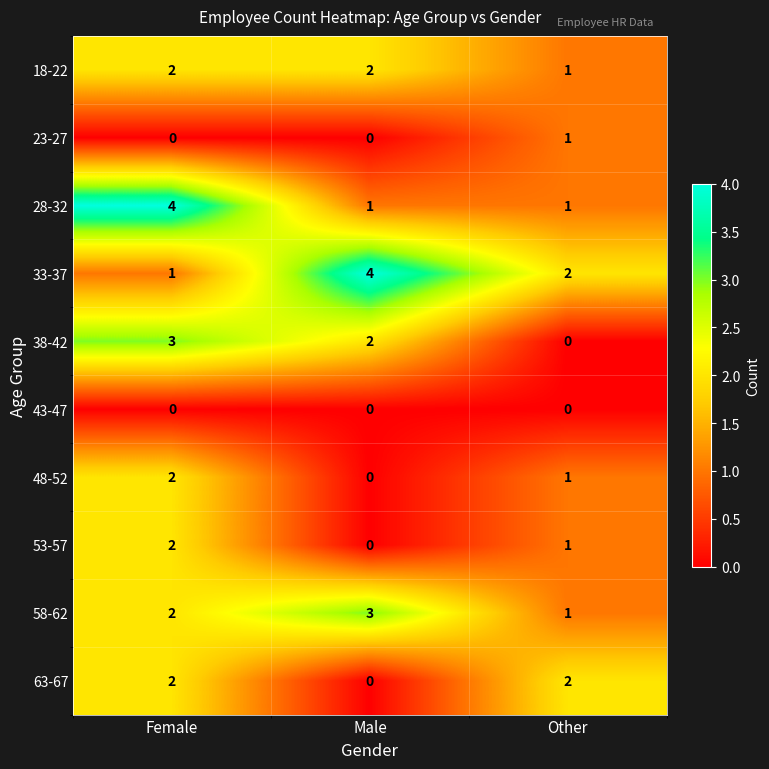

How many data points does each series have?

3